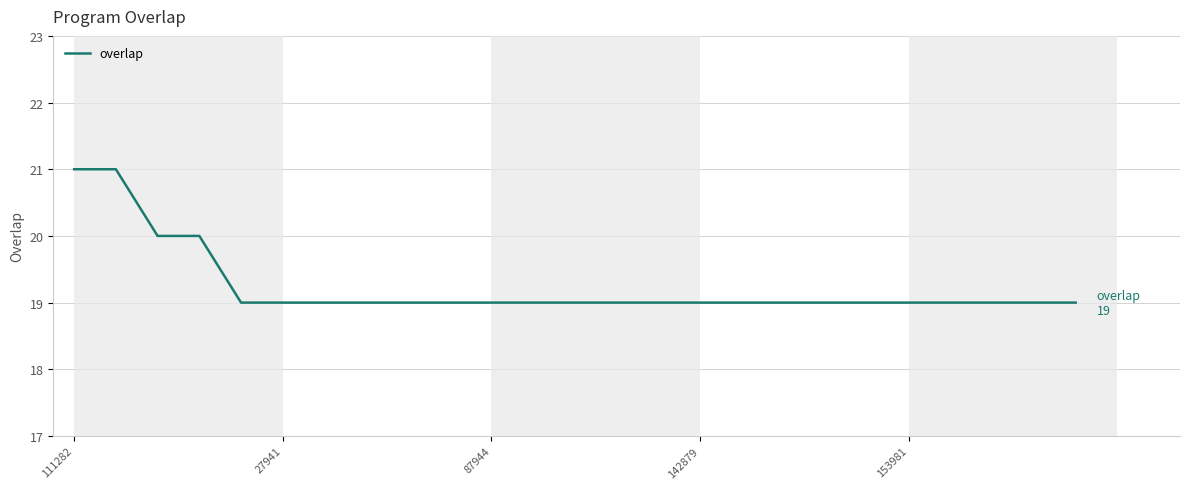

Does the chart display data point markers on the line(s)?

No